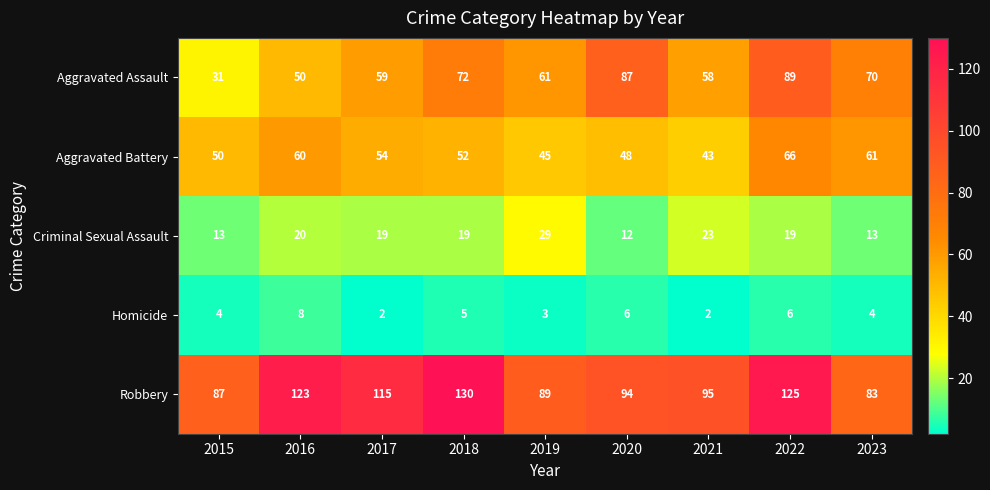

What value does the Homicide series have at 2018?

5